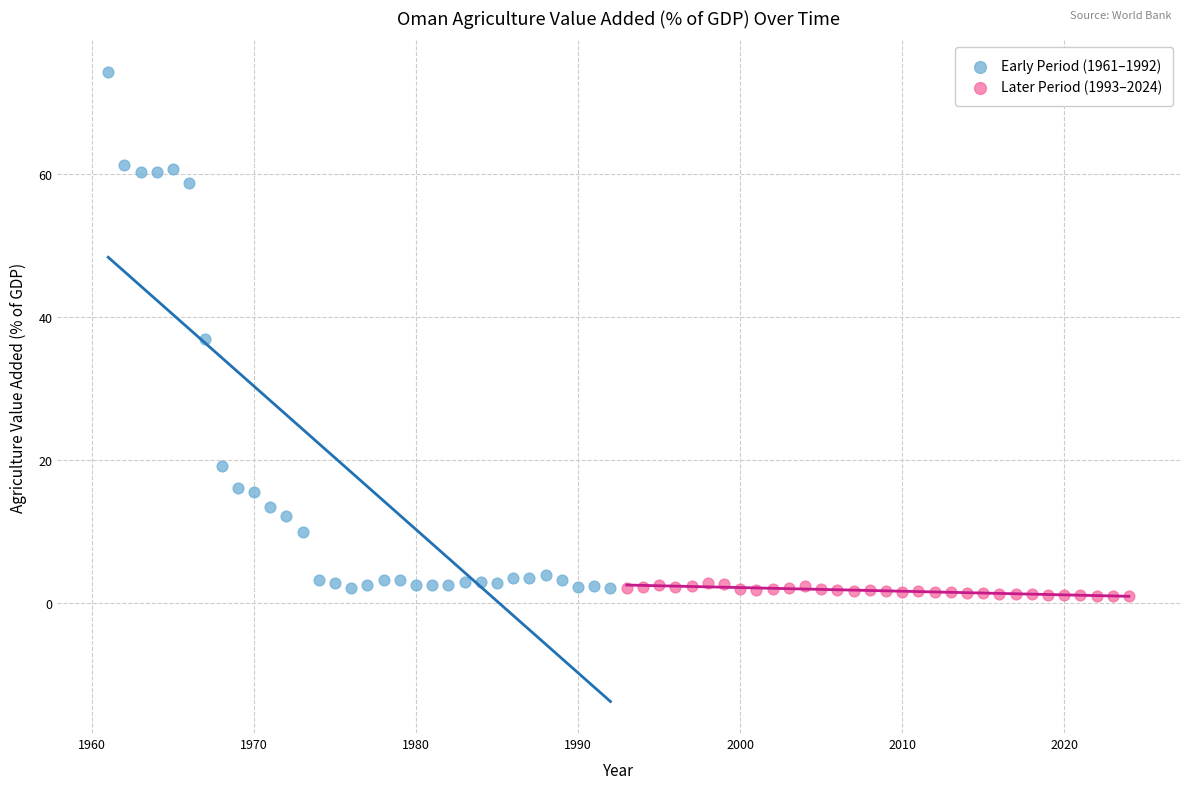

Which series has the largest Y range (max minus min)?

Early Period (1961–1992)